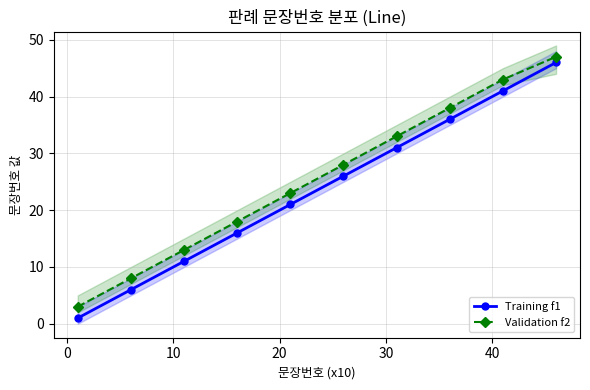

True or false: Training f1 has more than 1 points higher than both neighbors.

False